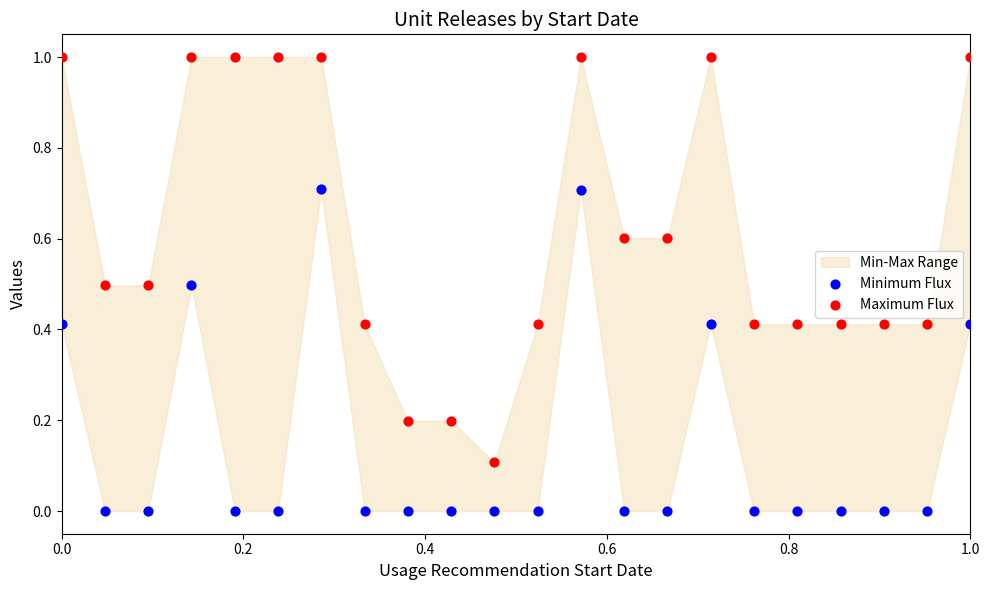

Across all data points, what is the range of X values (max minus min)?

1.0